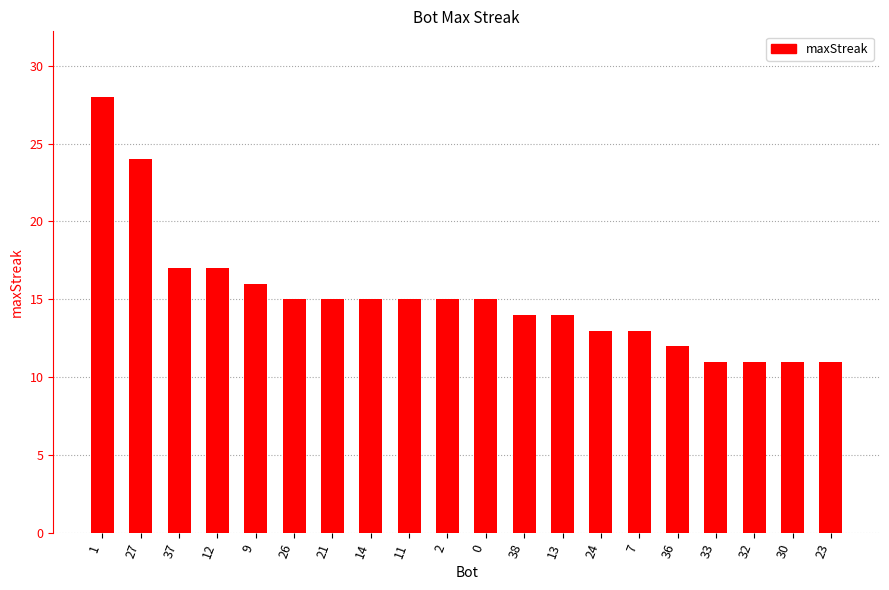

What is the difference between the maximum and second lowest values?

17